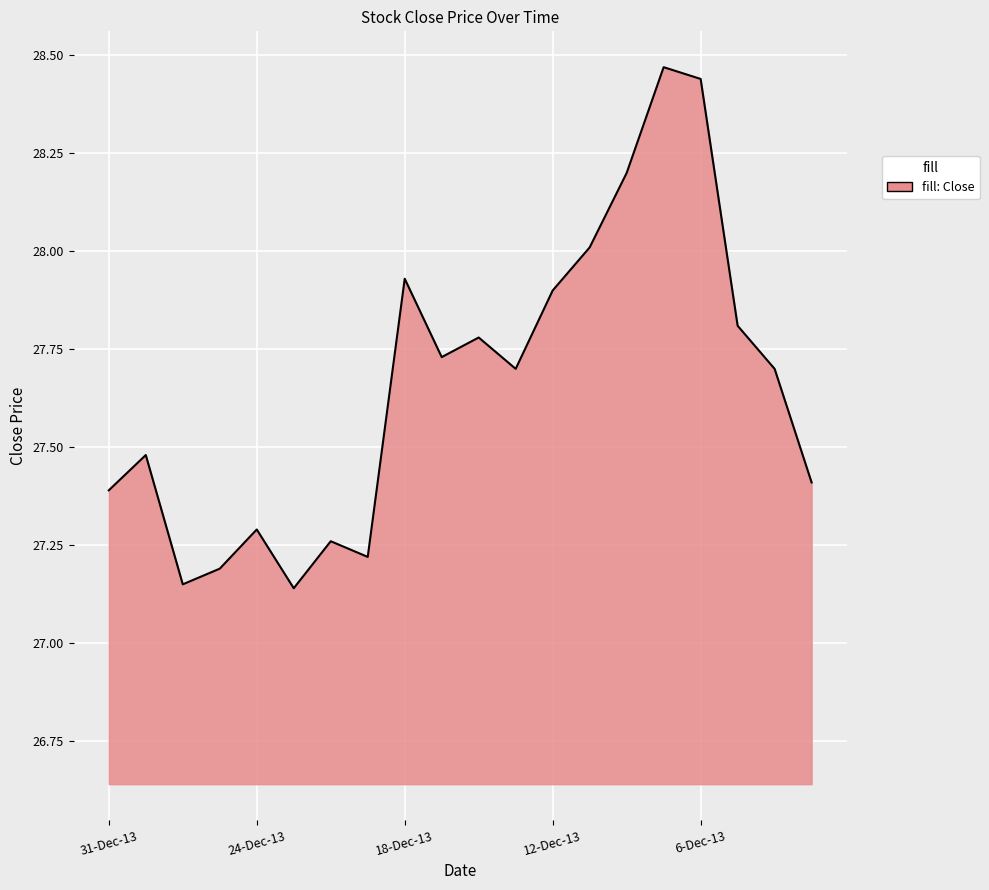

What is the difference between the maximum and minimum values?

1.3